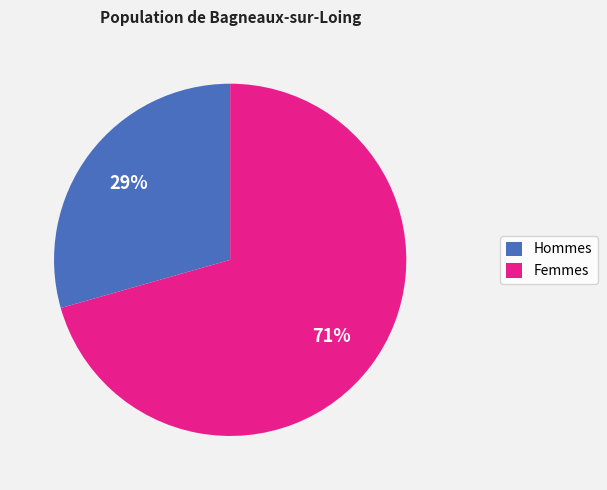

Is there a majority slice in this chart?

Yes